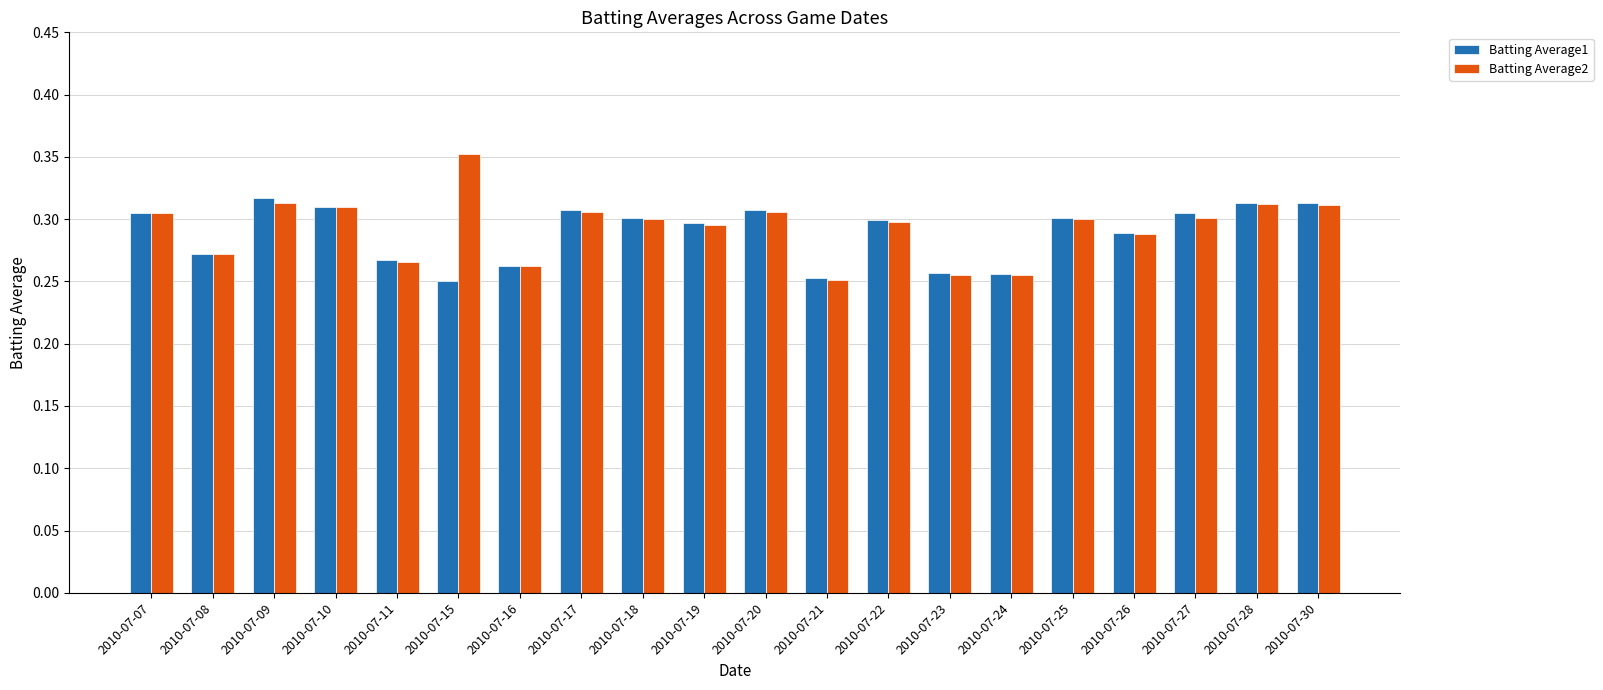

At which label is Batting Average2 closest to 0?

2010-07-21